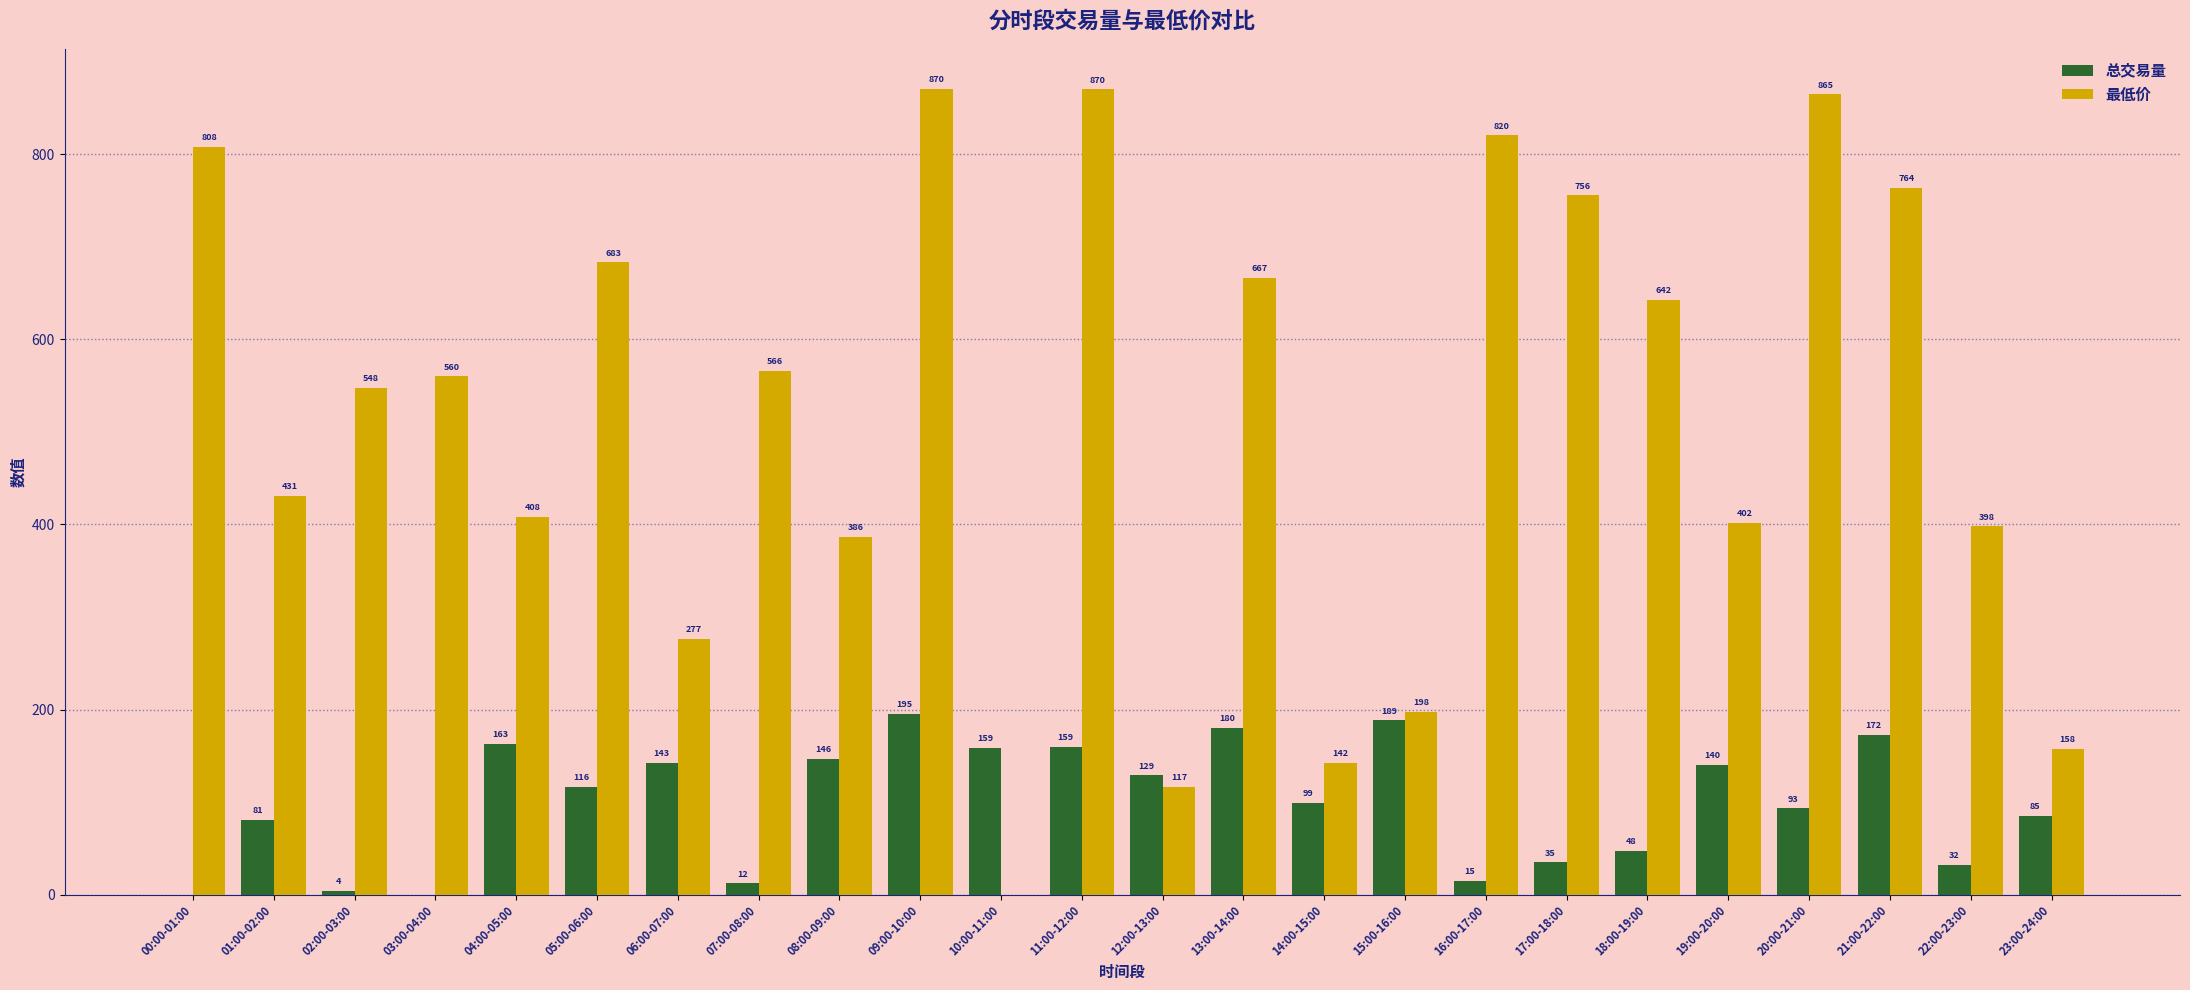

What are all the series names shown in the legend?

总交易量, 最低价